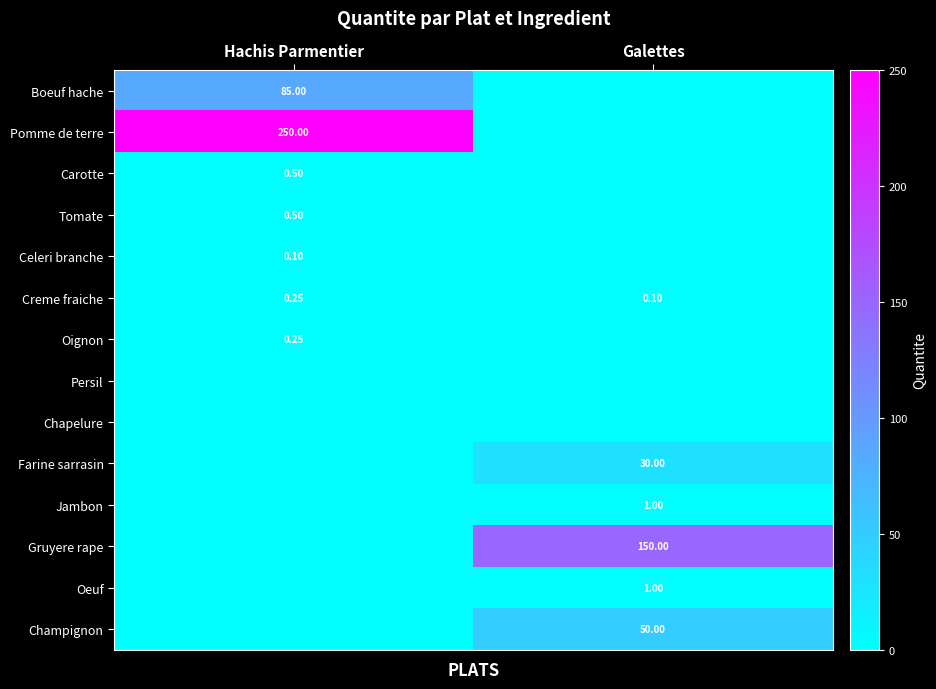

At which label does Creme fraiche reach its peak?

Hachis Parmentier